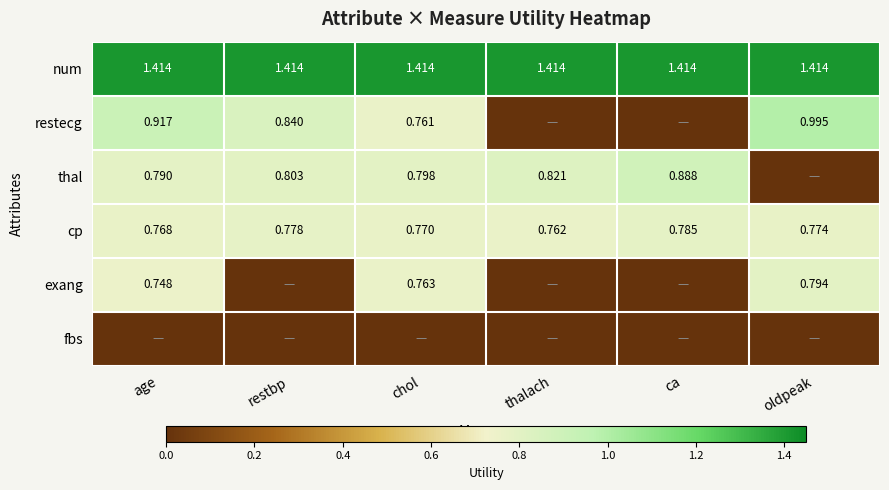

Is the value of cp at restbp greater than the value of num at ca?

No